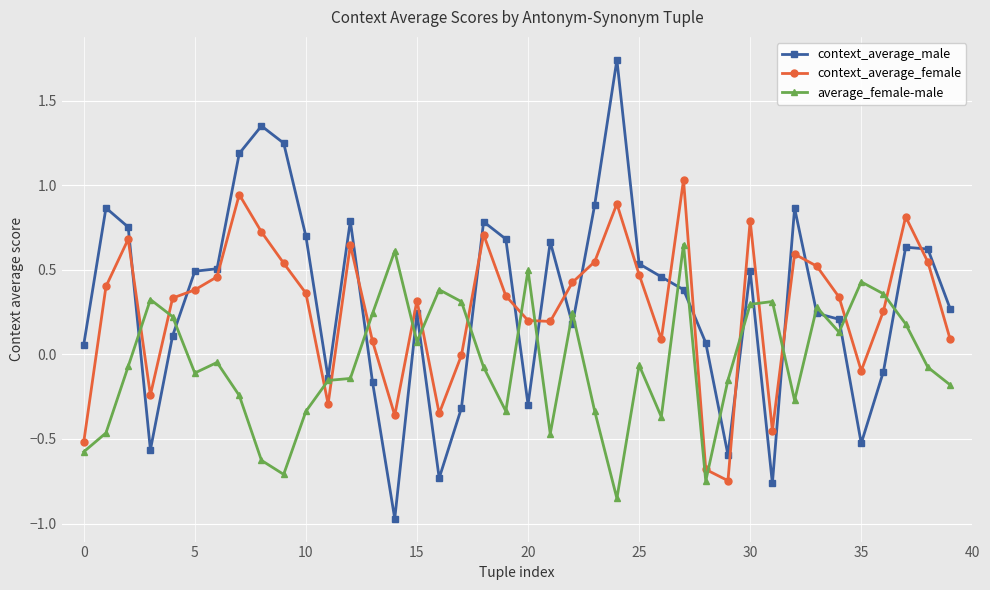

Which series has the largest range (max minus min)?

context_average_male